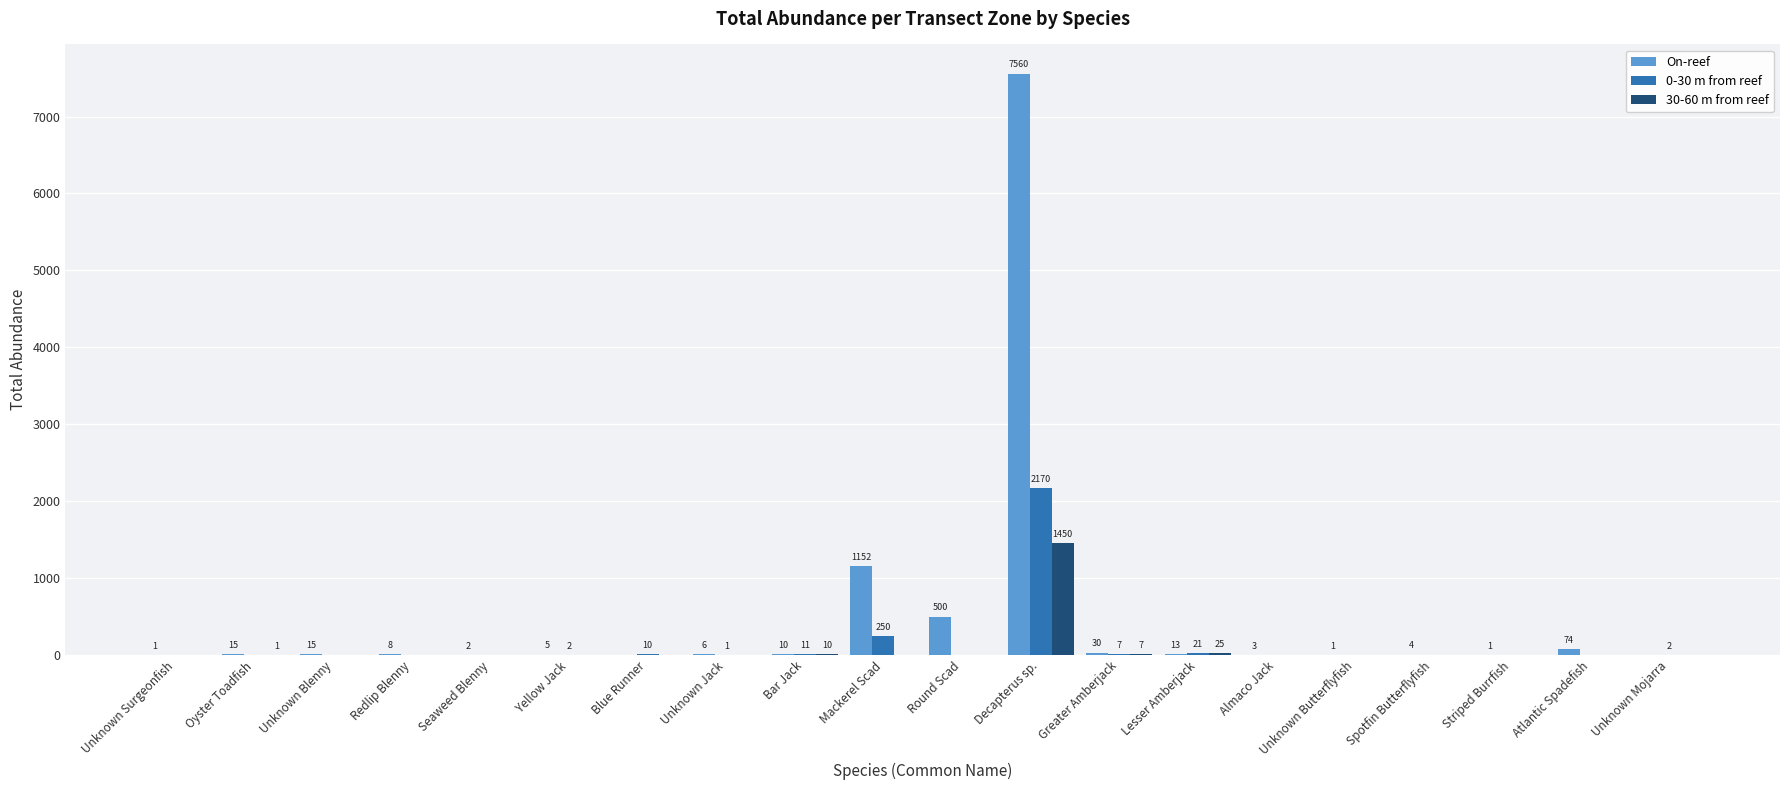

Between Round Scad and Unknown Butterflyfish, which series saw the biggest shift?

On-reef